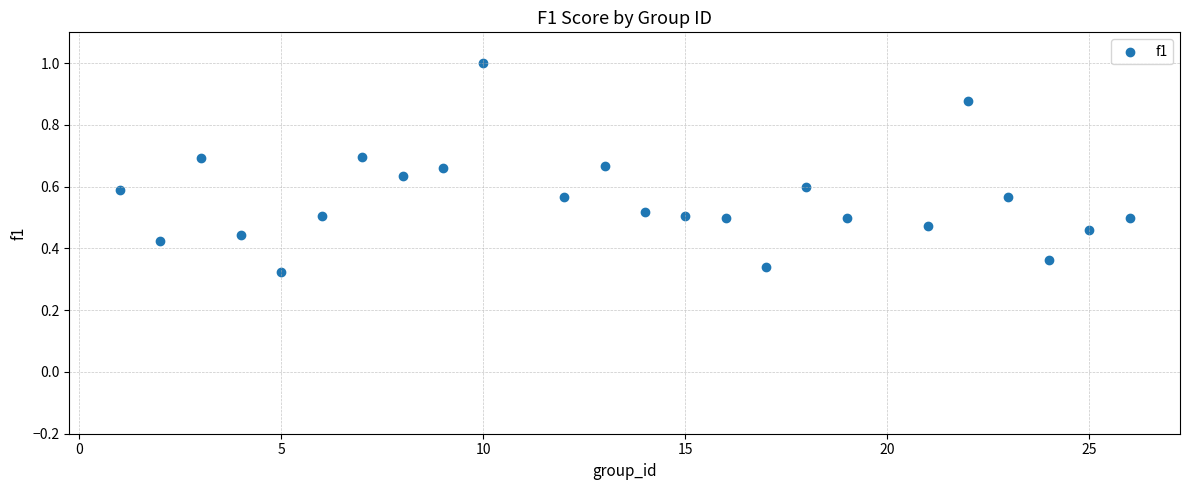

What is the range of X values (max minus min)?

25.0